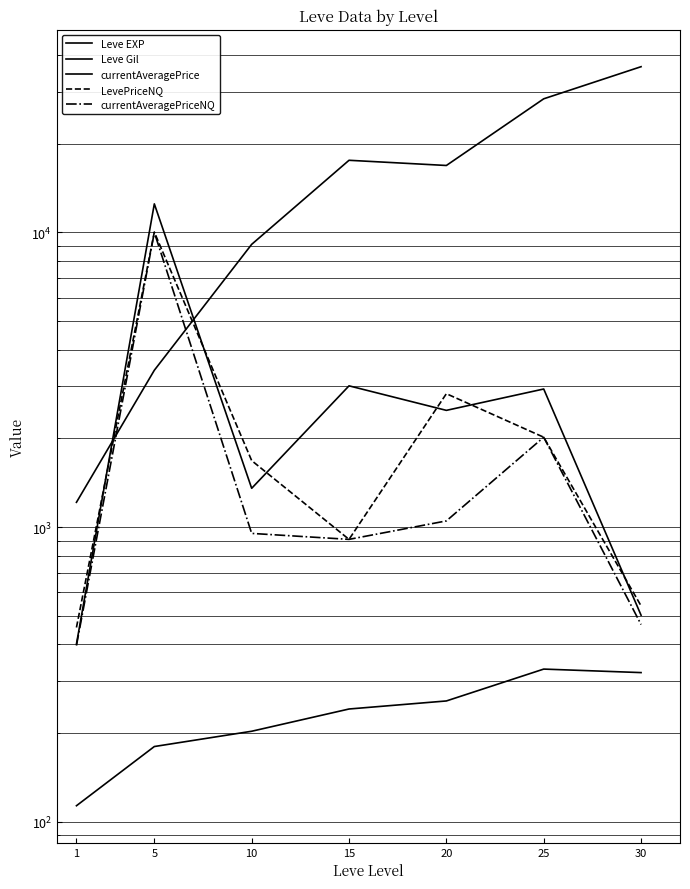

Does the chart display data point markers on the line(s)?

No